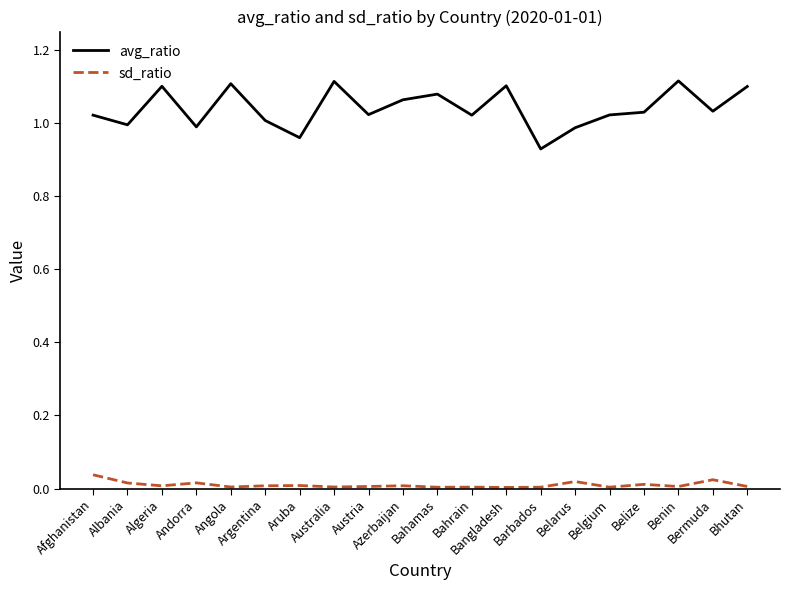

What position from the right is Afghanistan?

20